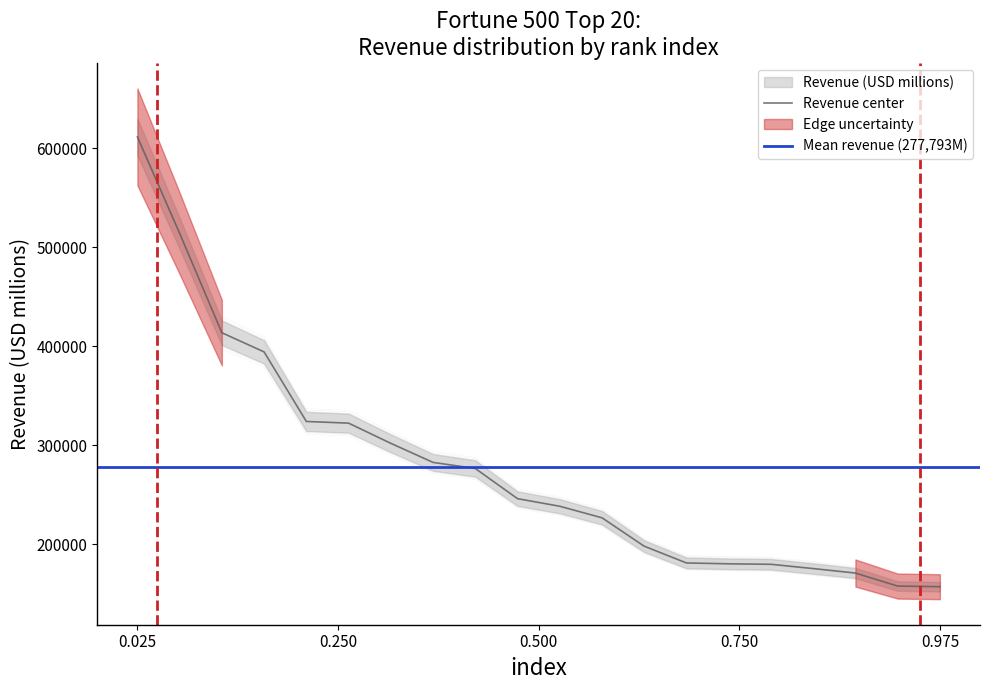

What is the maximum value for Revenue center?

611289